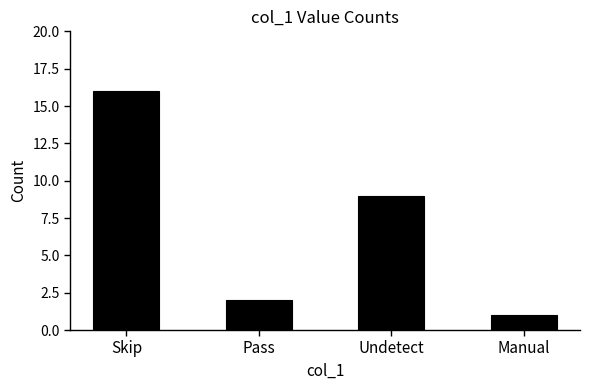

What is the sum of all values?

28